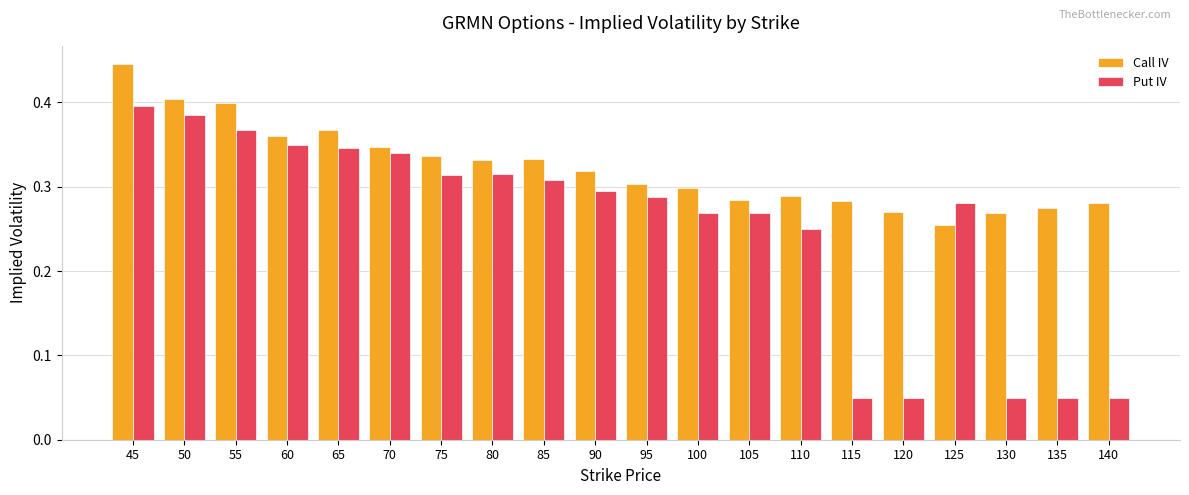

Is it true that Call IV equals 0.5 at 140?

False